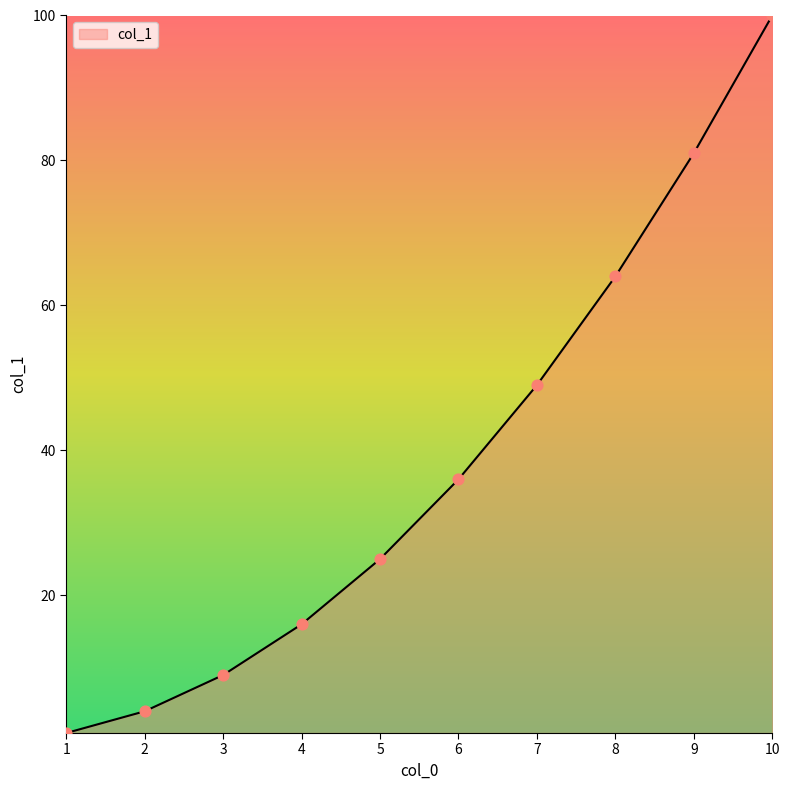

What is the change in value from 5 to 7?

+24